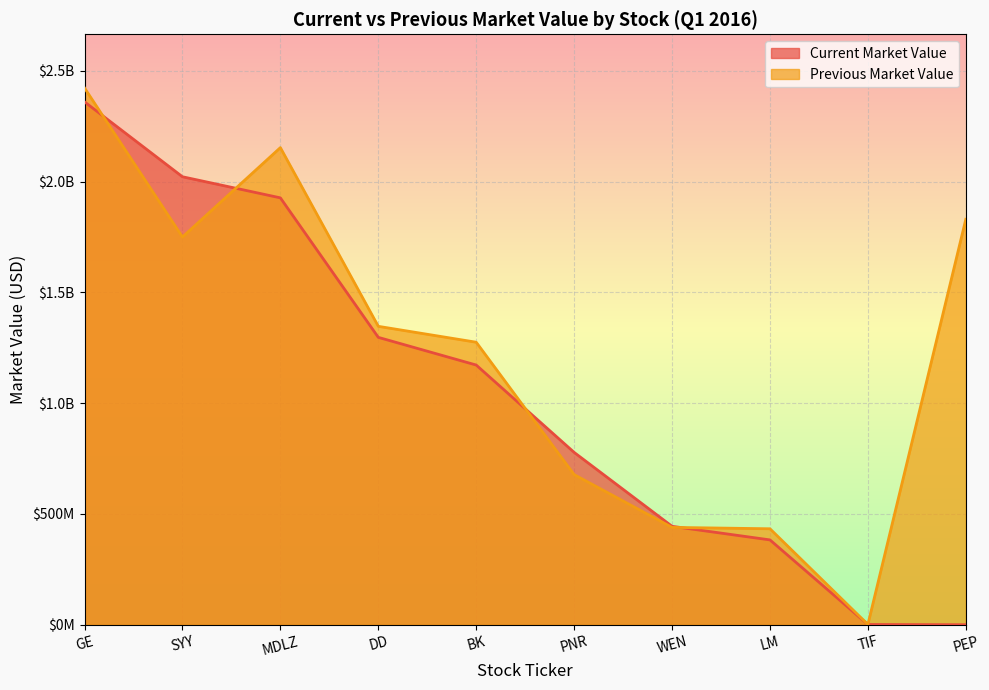

What position from the left is WEN?

7